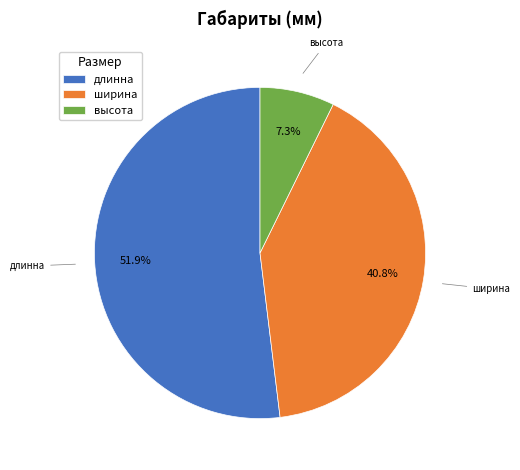

Between высота and длинна, which is larger?

длинна